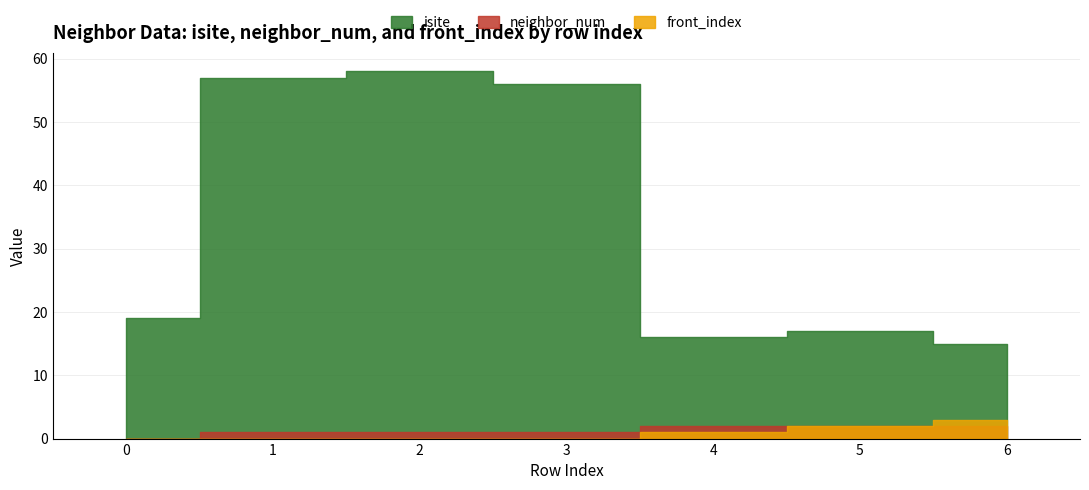

True or false: front_index has more than 0 points higher than both neighbors.

False